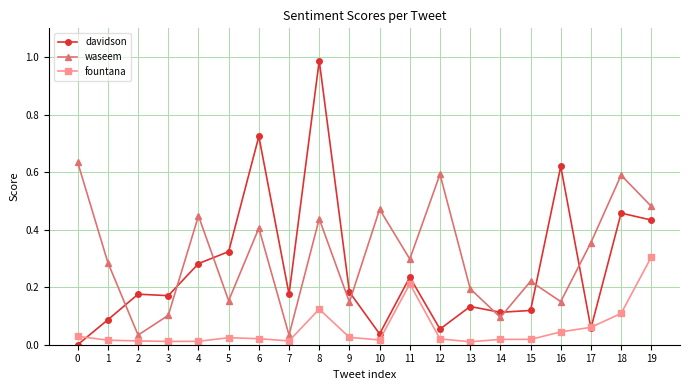

Which label corresponds to the largest value in the chart?

8